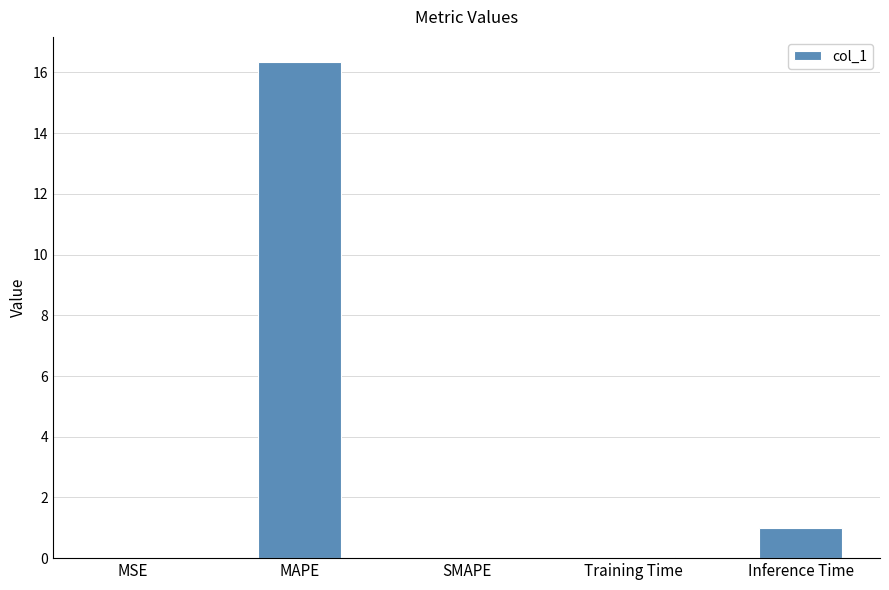

What is the change in value from MAPE to SMAPE?

-16.4